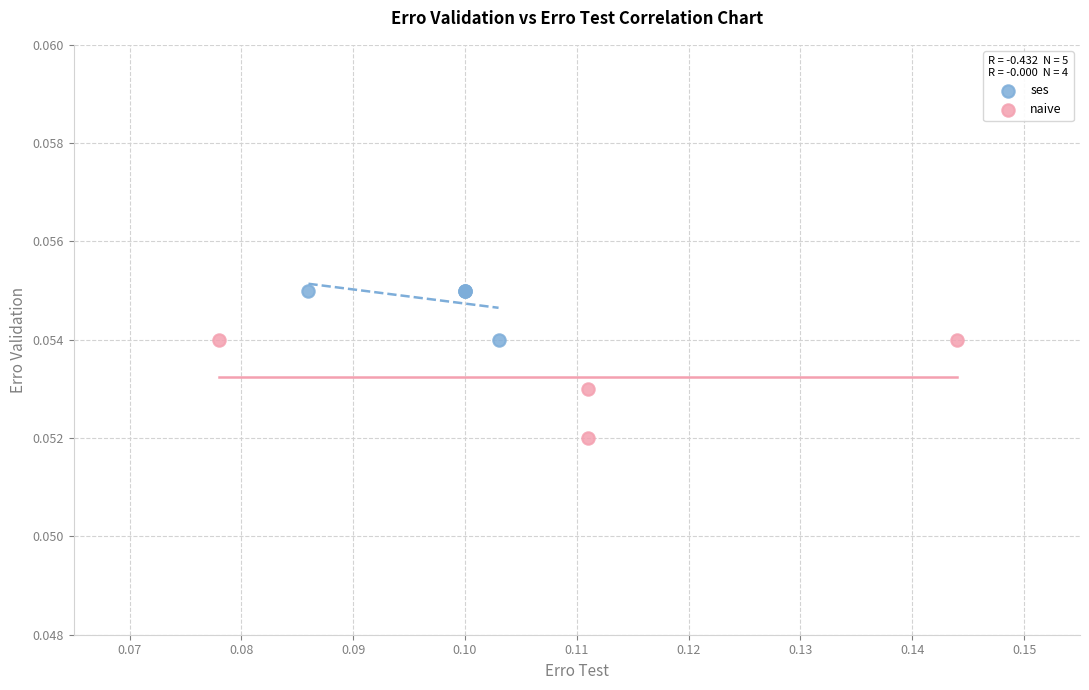

Which series contains the highest Y value?

ses